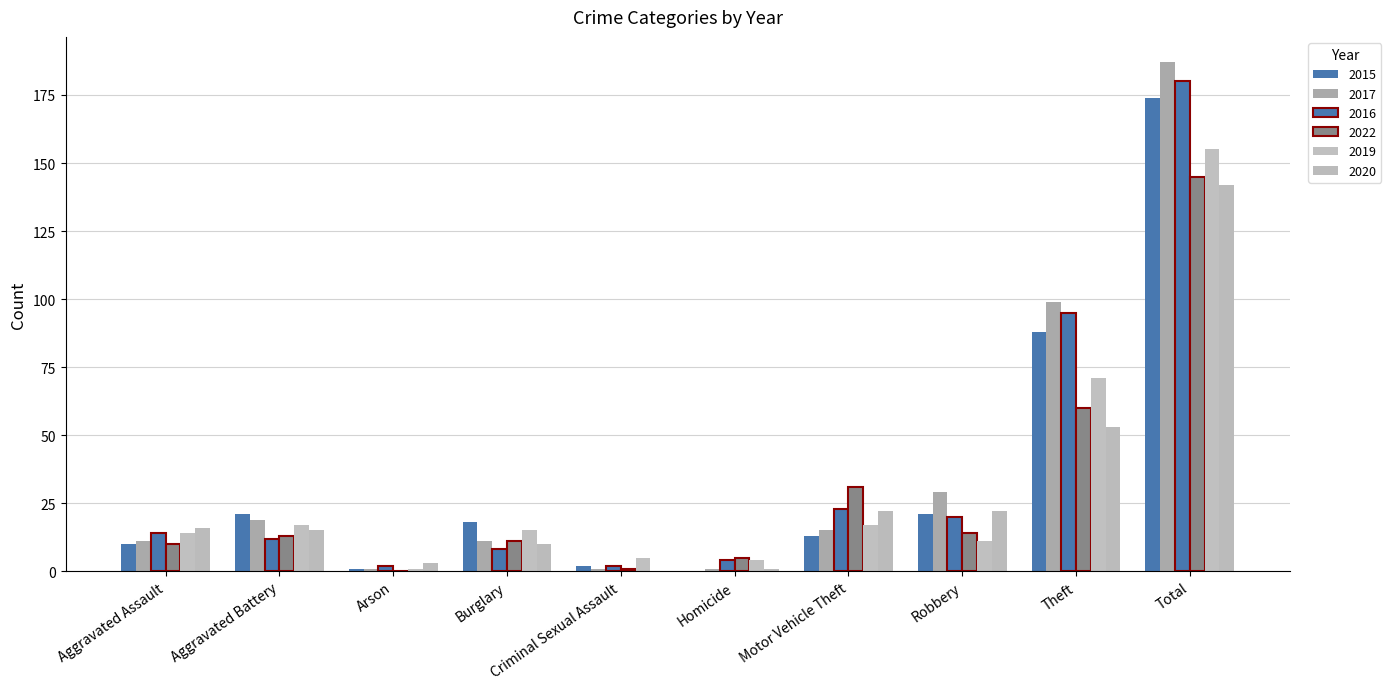

How many groups of bars are there?

10